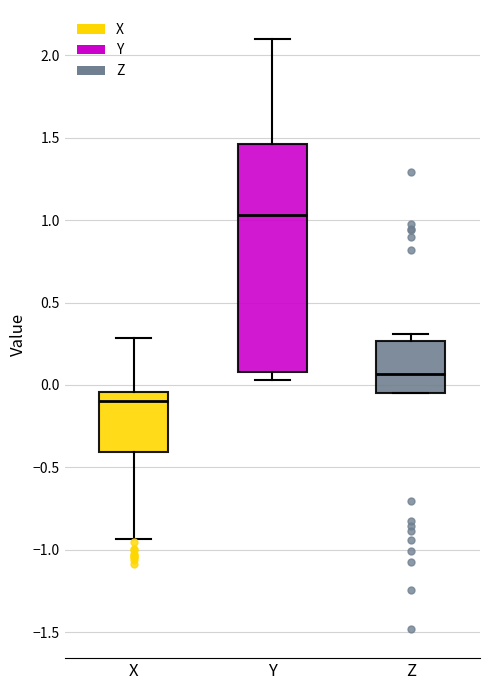

Which box's median line is the lowest?

X